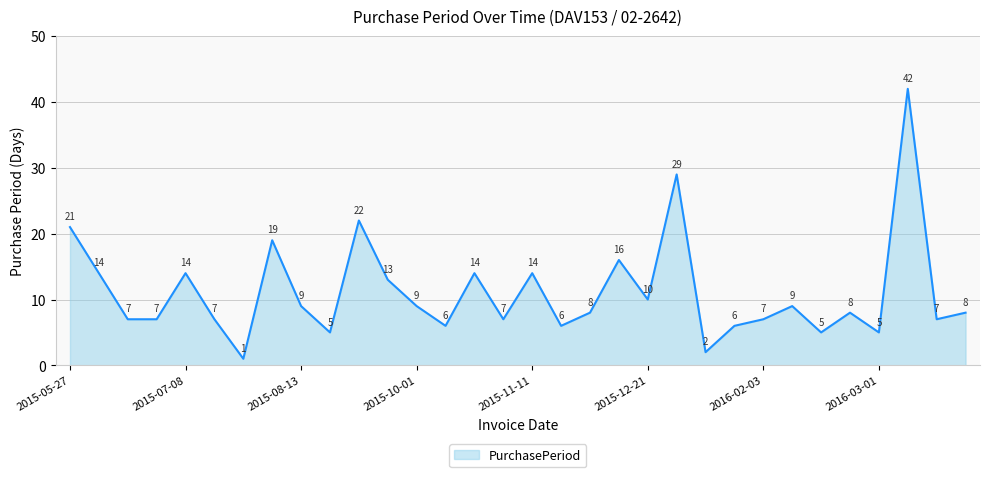

True or false: the data has more than 2 interior local peaks.

True